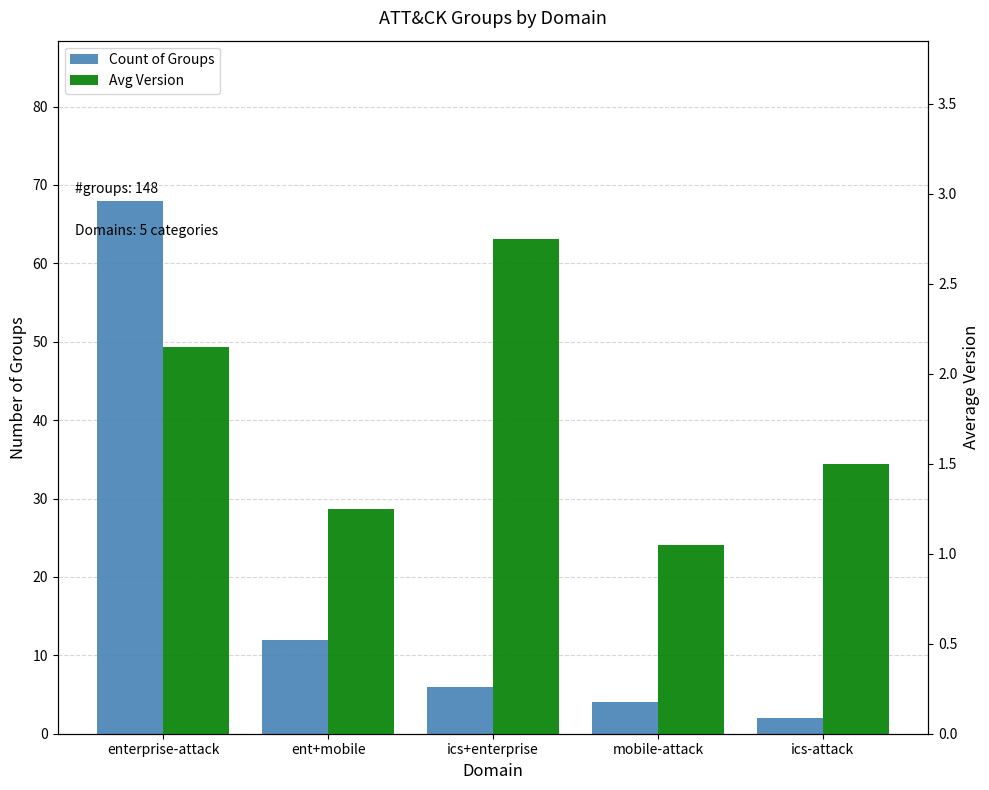

What is the sum of the Count of Groups values at ics+enterprise and mobile-attack?

10.0